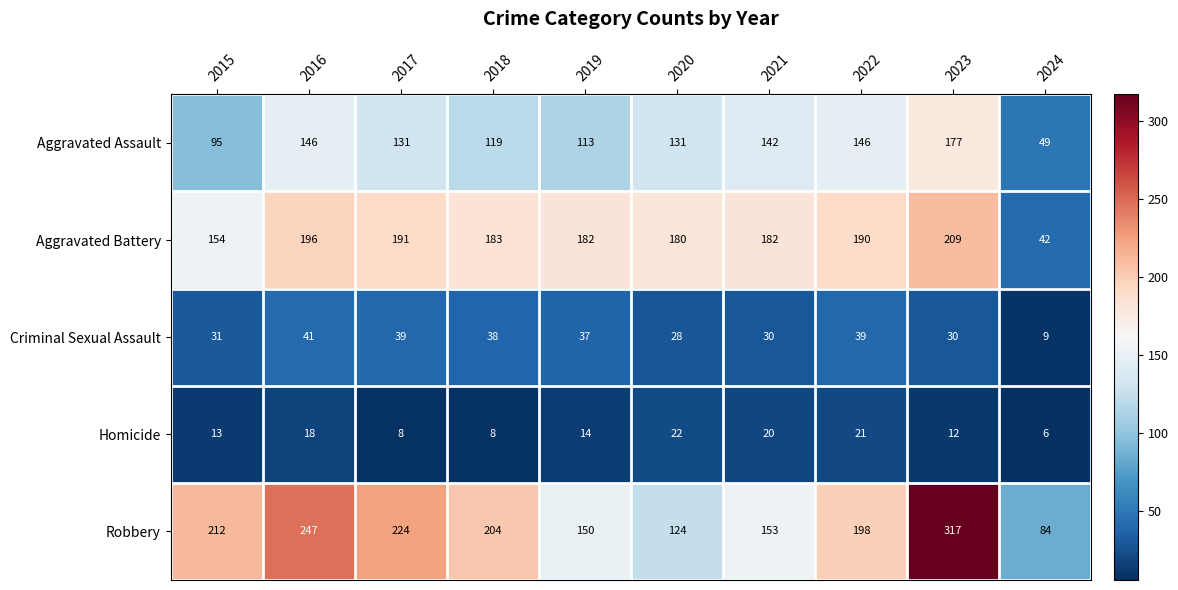

Is it true that Robbery equals 390 at 2016?

False